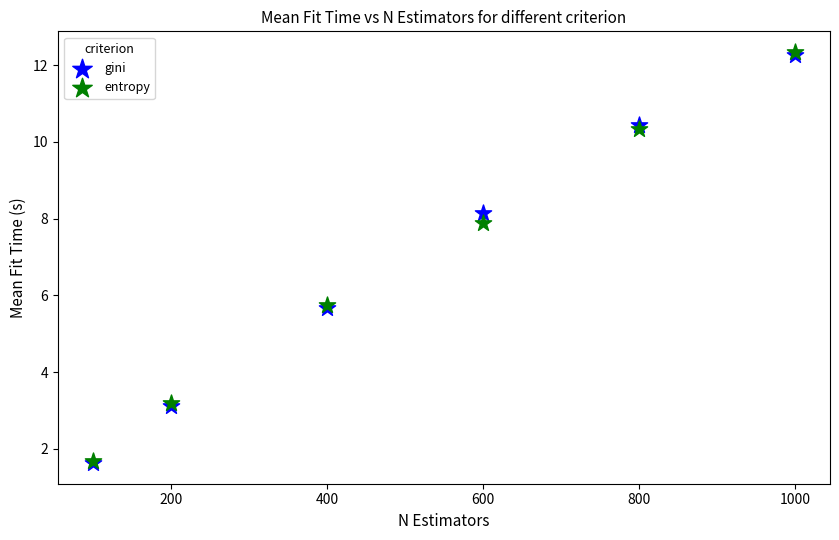

In the entropy series, what Y value is closest to 7?

7.9